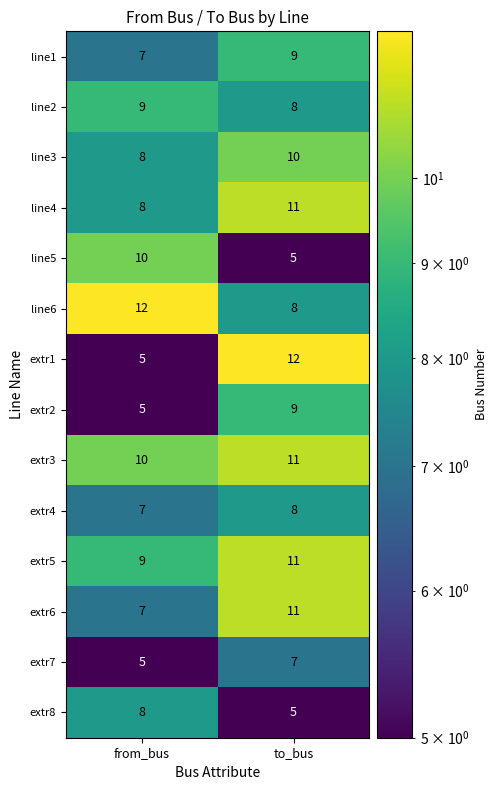

What is the sum of the extr1 values at to_bus and from_bus?

17